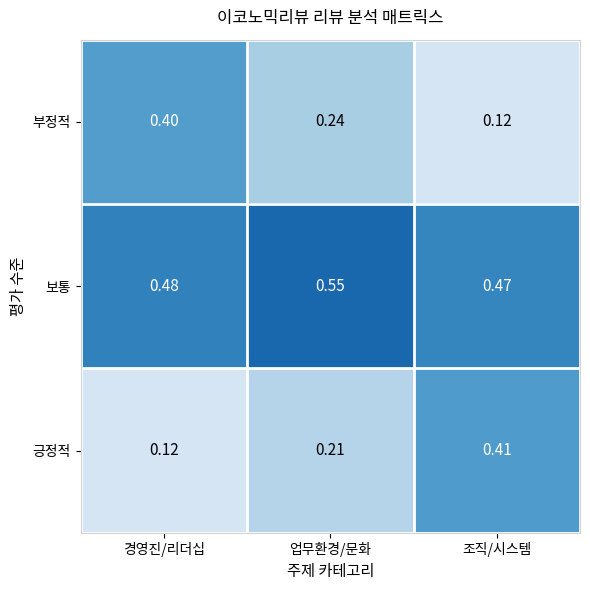

Which series has the largest total across all categories?

보통